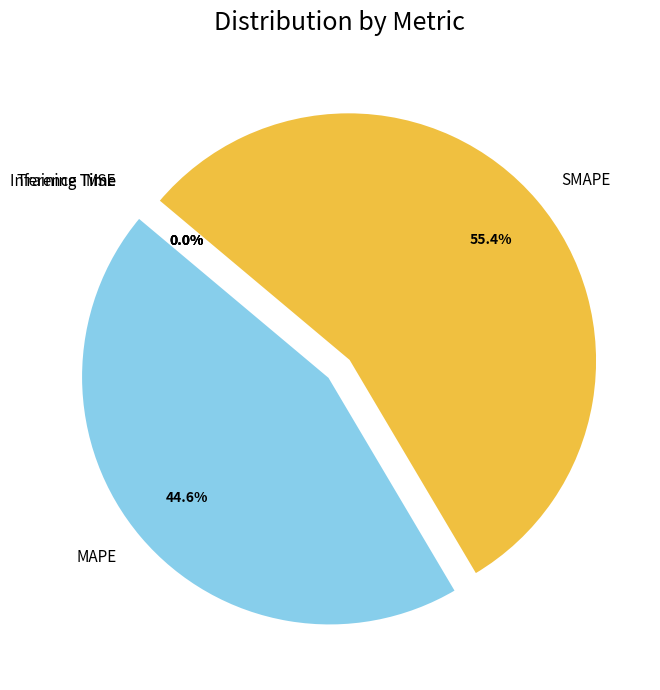

Is it true that MAPE is 53% of the pie?

False